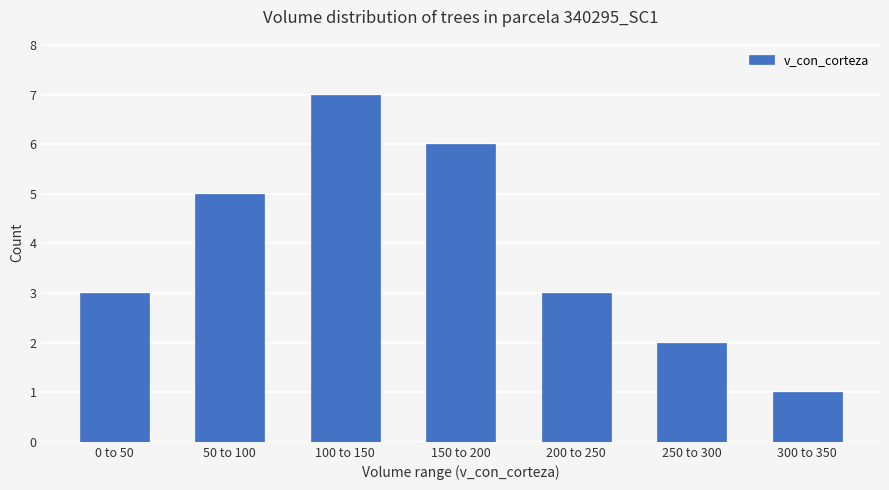

Approximately how many times larger is the value at 250 to 300 compared to 0 to 50?

0.7